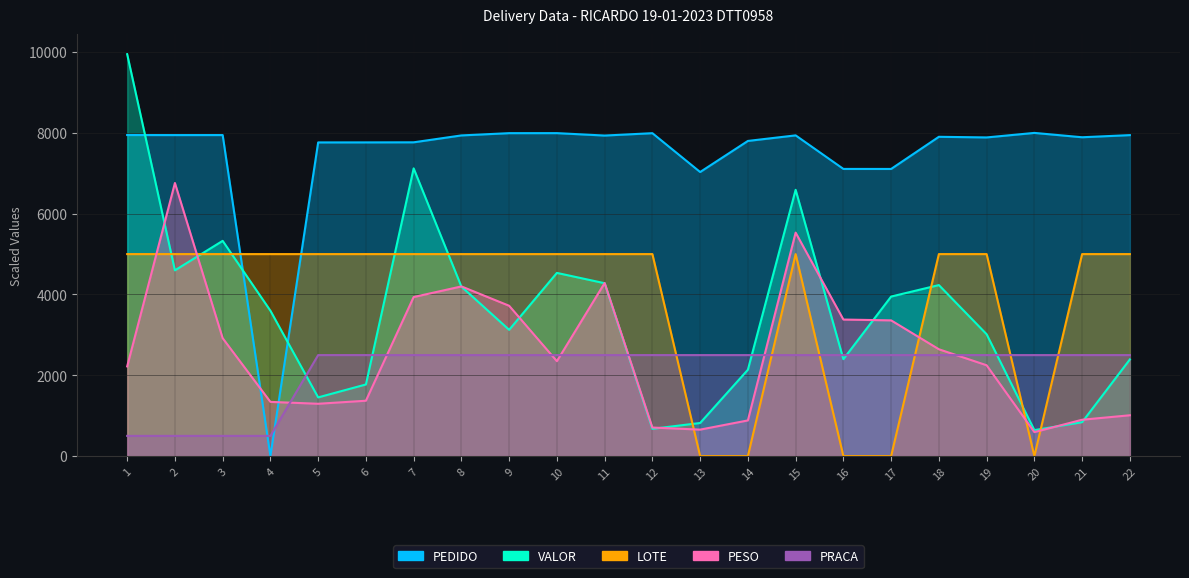

The value of PEDIDO at 2 is 2667.1. True or false?

False